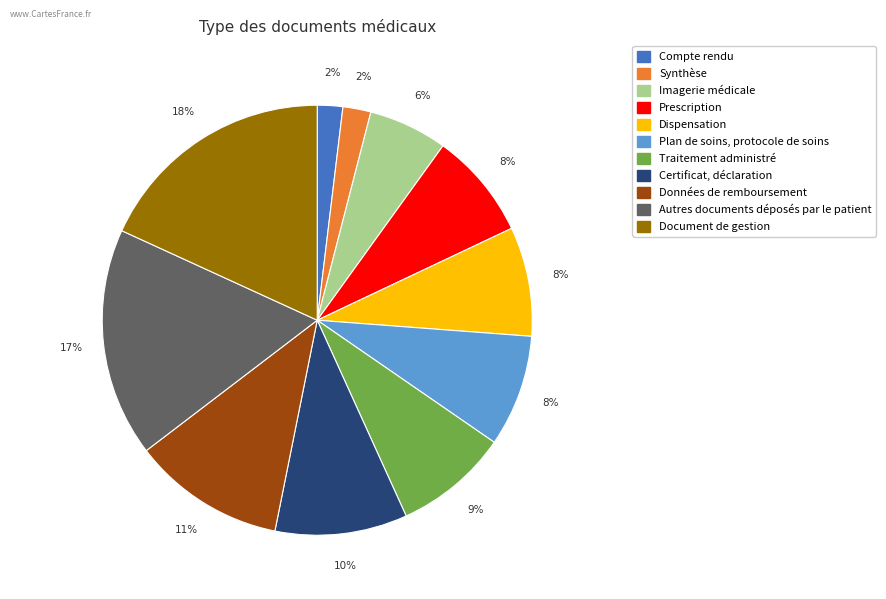

The Données de remboursement slice represents 3% of the pie. True or false?

False